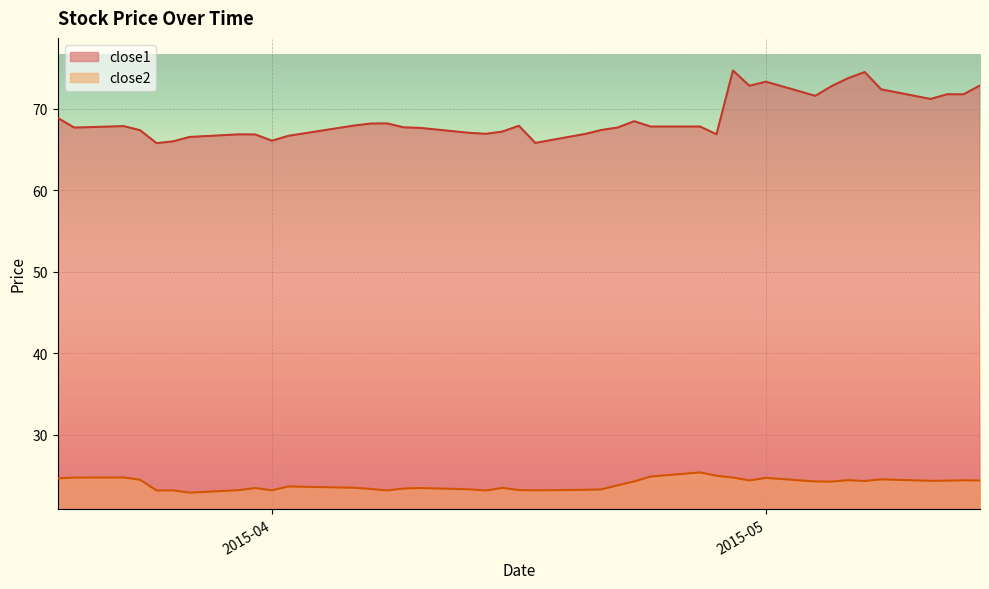

Reading right to left, what are all the values shown in this chart?

close1: 72.9	71.8	71.8	71.2	72.4	74.5	73.8	72.8	71.6	73.3	72.8	74.7	66.9	67.8	67.8	68.5	67.7	67.4	66.9	65.8	67.9	67.2	66.9	67.0	67.7	67.7	68.2	68.2	67.9	66.7	66.1	66.8	66.9	66.5	66.0	65.8	67.4	67.9	67.7	68.9
close2: 24.4	24.4	24.4	24.4	24.6	24.4	24.5	24.3	24.3	24.7	24.4	24.8	25.0	25.4	24.9	24.3	23.8	23.3	23.3	23.2	23.2	23.5	23.2	23.3	23.5	23.4	23.2	23.4	23.5	23.7	23.2	23.5	23.2	22.9	23.2	23.2	24.5	24.8	24.8	24.7